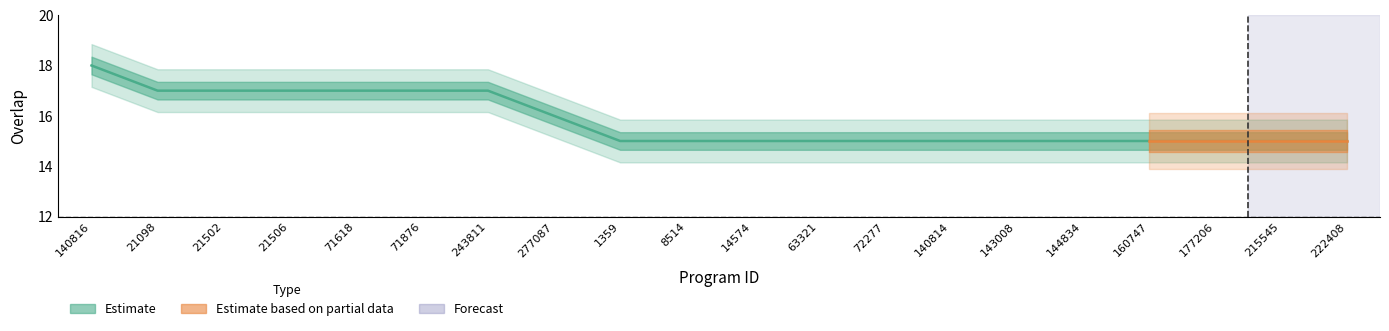

What is the sum of the values at 177206 and 71876?

32